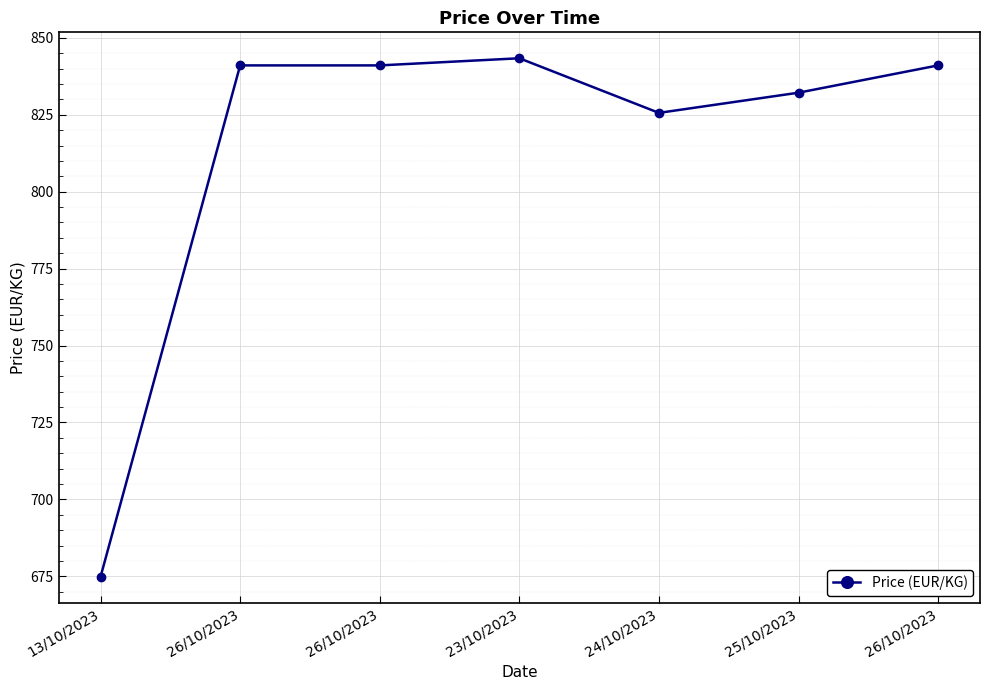

What is the change in value from 24/10/2023 to 25/10/2023?

+6.6